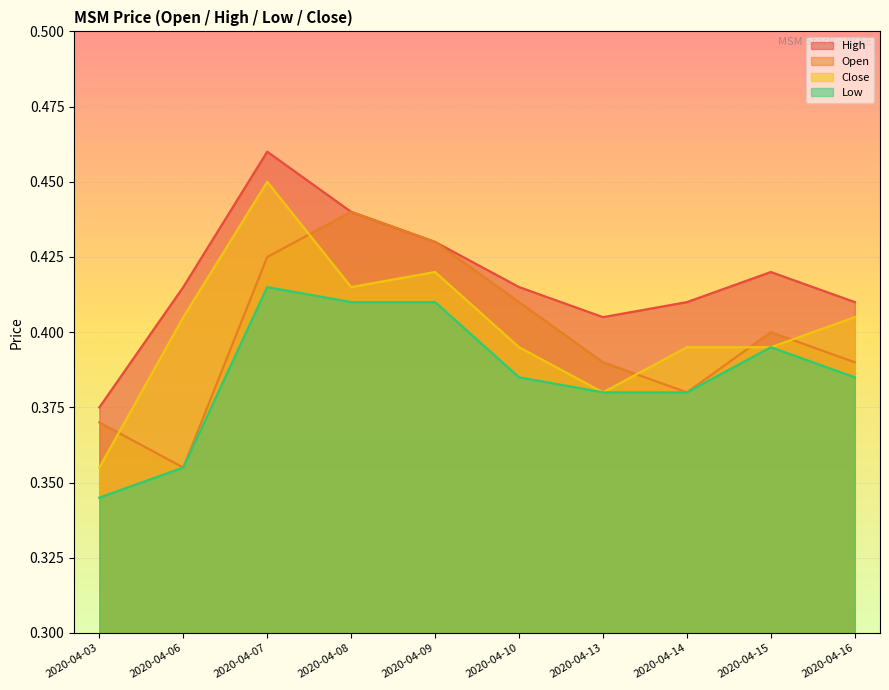

At 2020-04-06, list the series in order from largest to smallest.

high, close, open, low